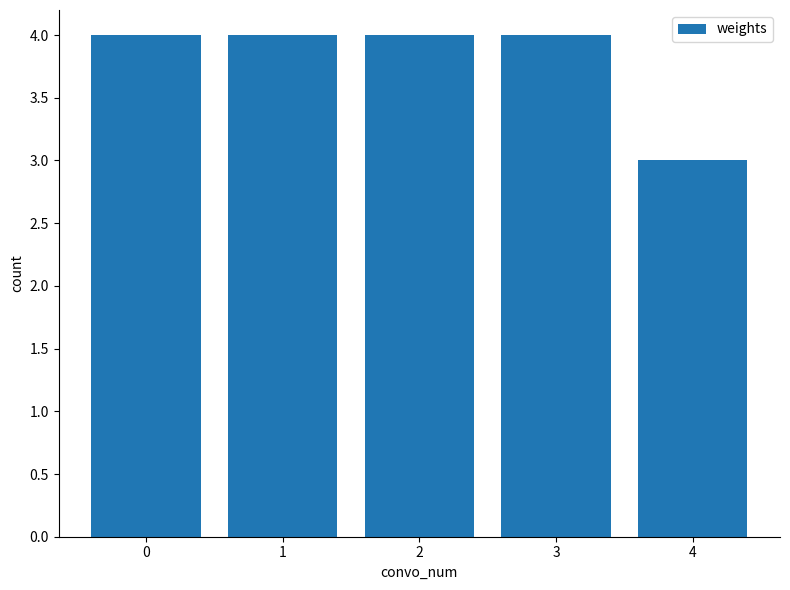

What is the sum of the values at 2 and 0?

8